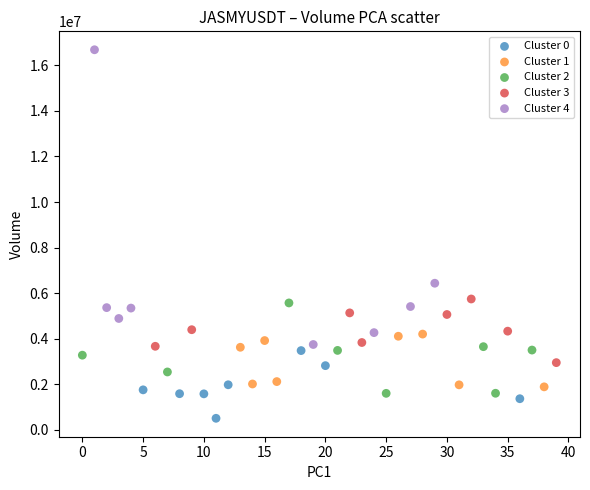

What are all the series names shown in the legend?

Cluster 0, Cluster 1, Cluster 2, Cluster 3, Cluster 4